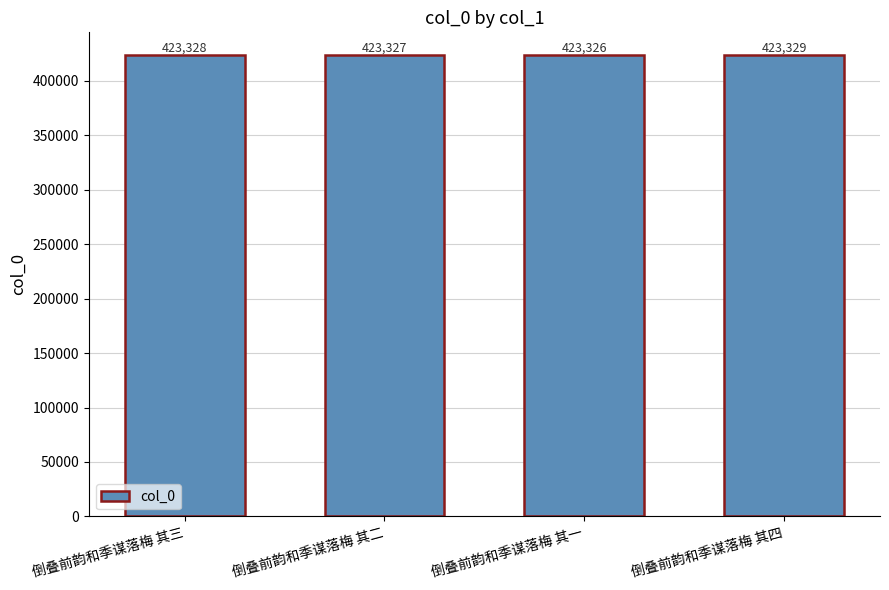

What is the value of the 4th bar from the left?

423329